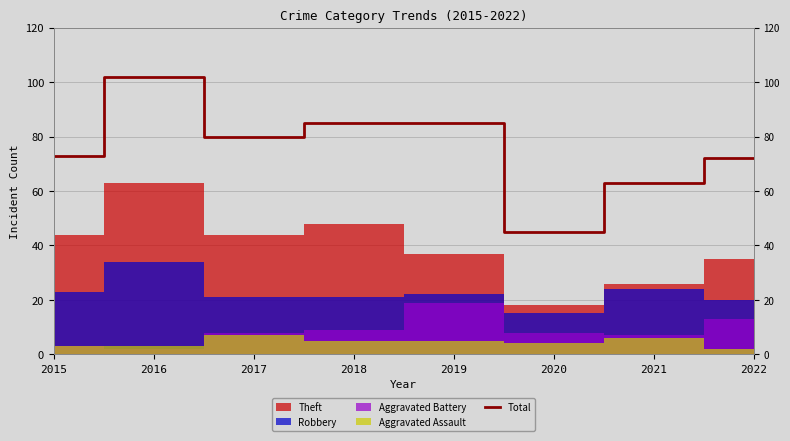

At which category does the chart reach its peak across all series?

2016